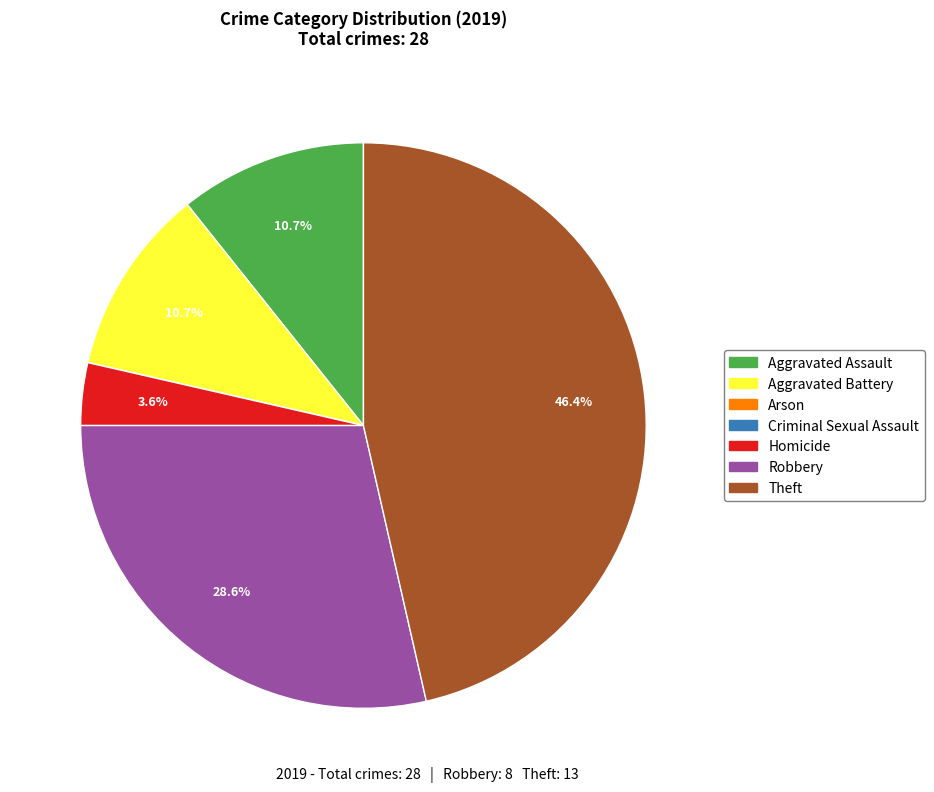

How much of the chart is everything except Aggravated Battery?

89.3%